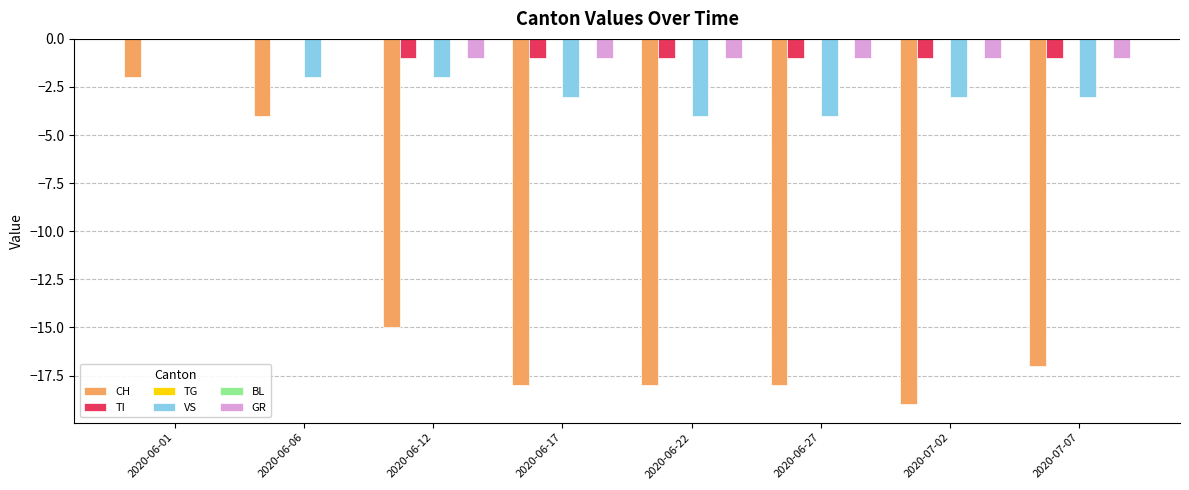

Reading left to right, extract all data points from this chart.

CH: 2020-06-01=-2	2020-06-06=-4	2020-06-12=-15	2020-06-17=-18	2020-06-22=-18	2020-06-27=-18	2020-07-02=-19	2020-07-07=-17
TI: 2020-06-01=0	2020-06-06=0	2020-06-12=-1	2020-06-17=-1	2020-06-22=-1	2020-06-27=-1	2020-07-02=-1	2020-07-07=-1
TG: 2020-06-01=0	2020-06-06=0	2020-06-12=0	2020-06-17=0	2020-06-22=0	2020-06-27=0	2020-07-02=0	2020-07-07=0
VS: 2020-06-01=0	2020-06-06=-2	2020-06-12=-2	2020-06-17=-3	2020-06-22=-4	2020-06-27=-4	2020-07-02=-3	2020-07-07=-3
BL: 2020-06-01=0	2020-06-06=0	2020-06-12=0	2020-06-17=0	2020-06-22=0	2020-06-27=0	2020-07-02=0	2020-07-07=0
GR: 2020-06-01=0	2020-06-06=0	2020-06-12=-1	2020-06-17=-1	2020-06-22=-1	2020-06-27=-1	2020-07-02=-1	2020-07-07=-1